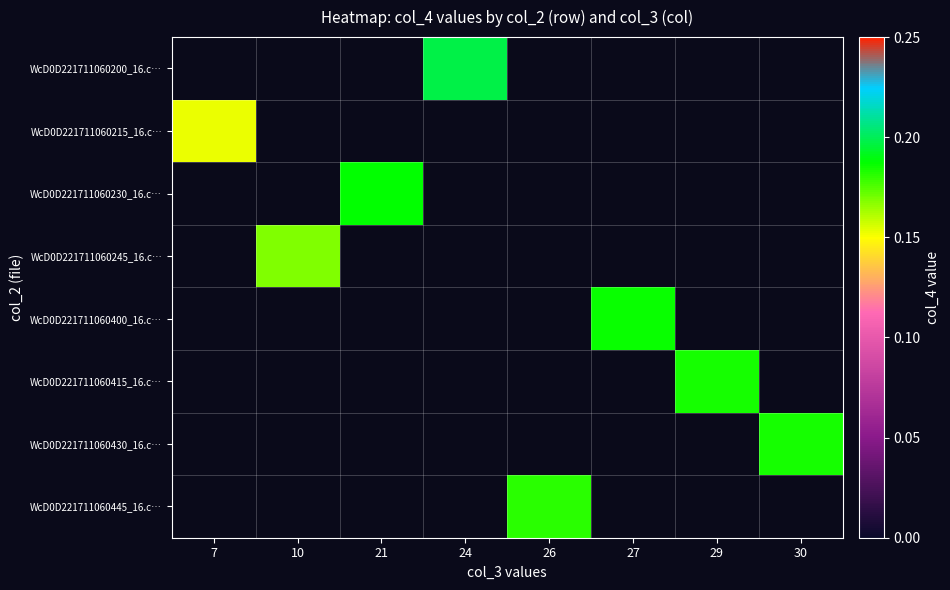

How many values in WcD0D221711060215_16.c… are above zero?

1